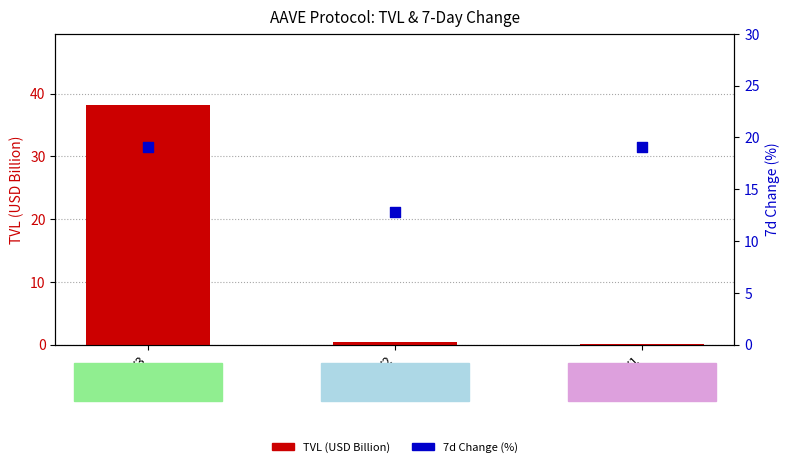

At how many categories does at least one series exceed 4?

3